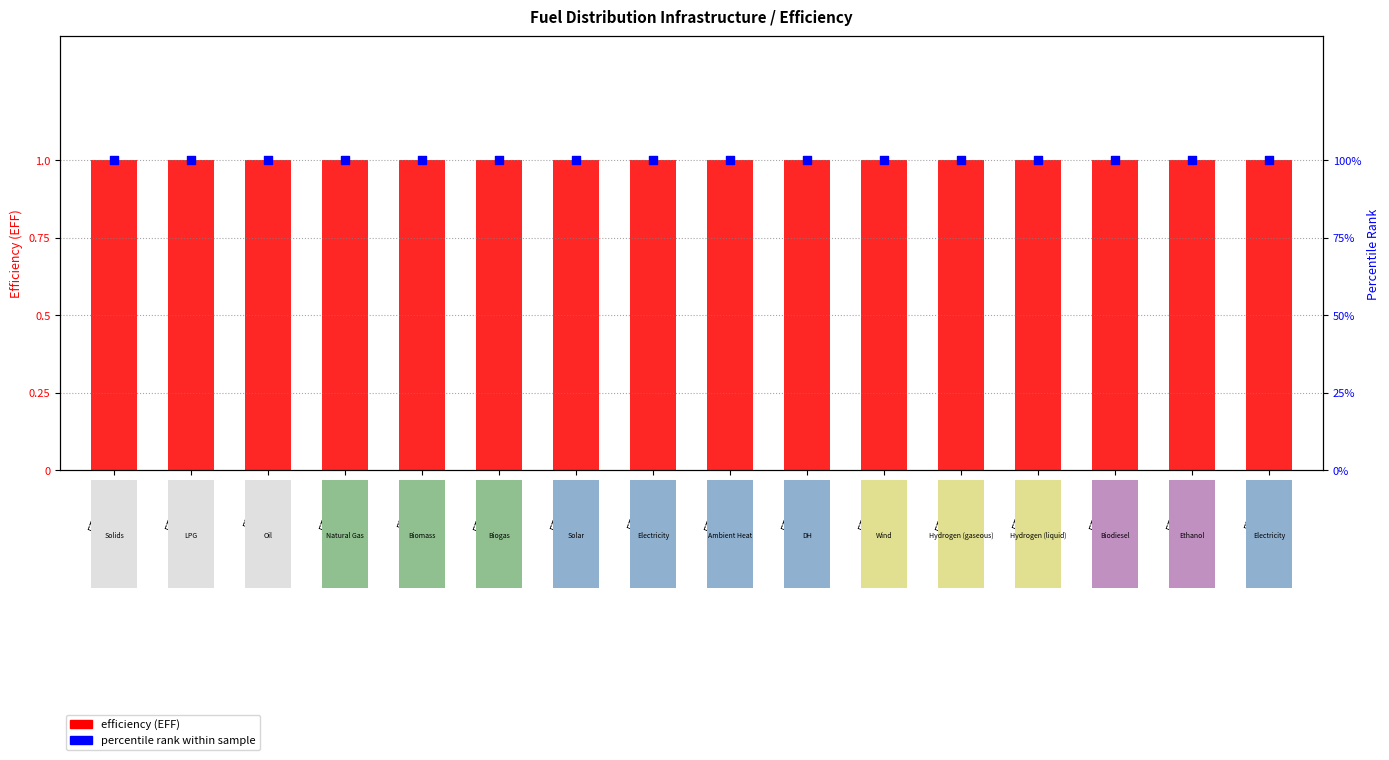

What are all the series names shown in the legend?

efficiency (EFF), percentile rank within sample